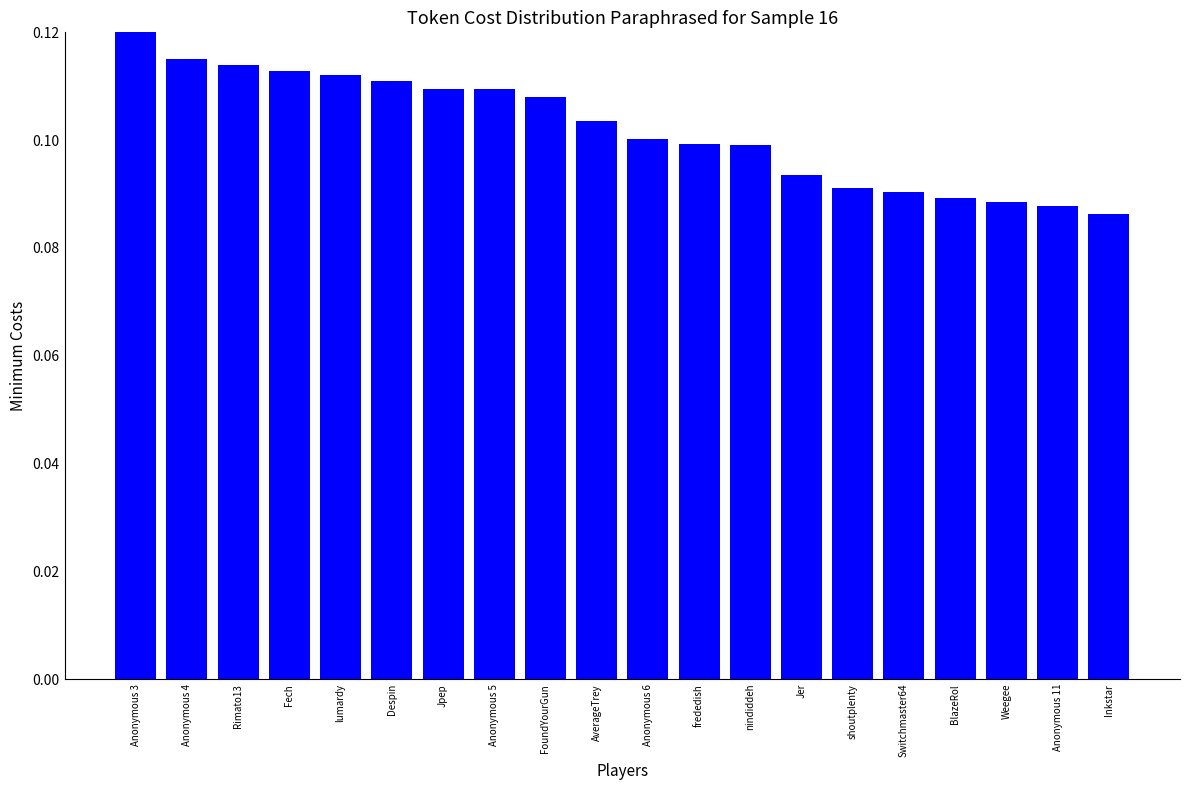

How many values are between 0 and 1?

20